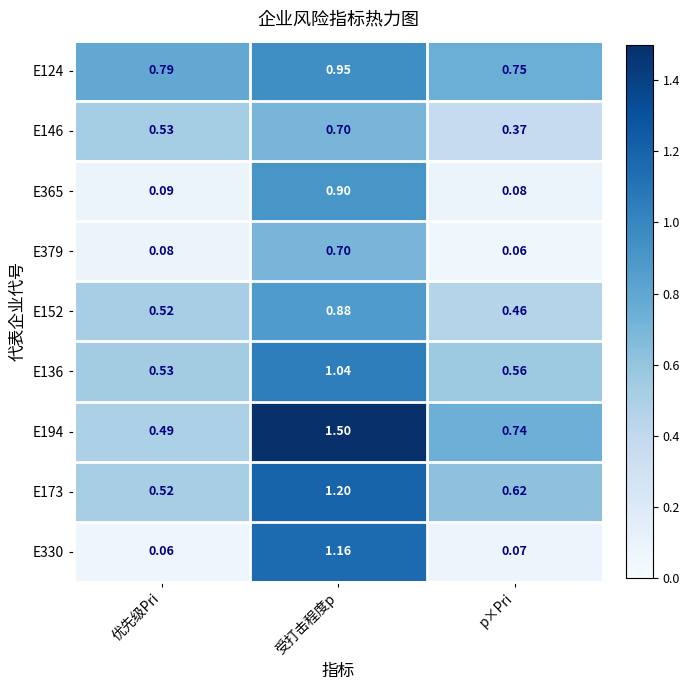

Where is E194 nearest to the value 0?

优先级Pri